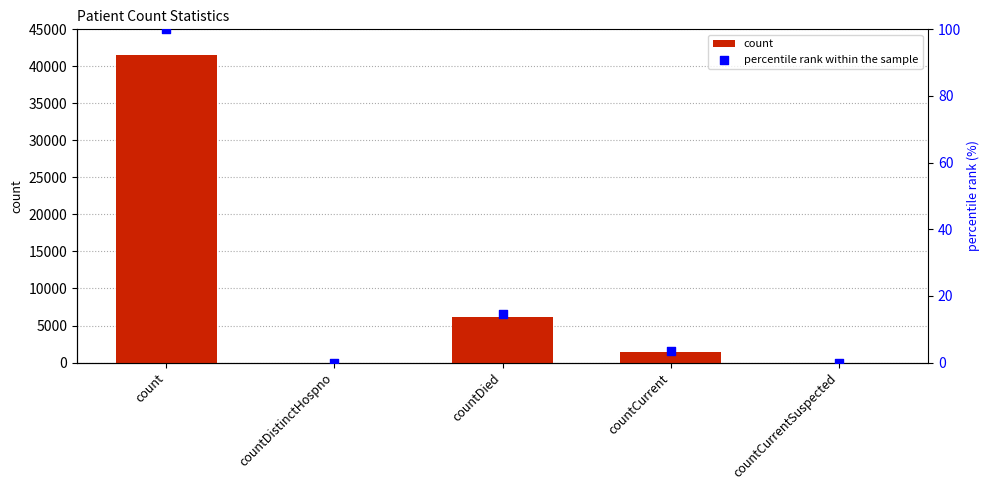

What are all the series names shown in the legend?

count, percentile rank within the sample